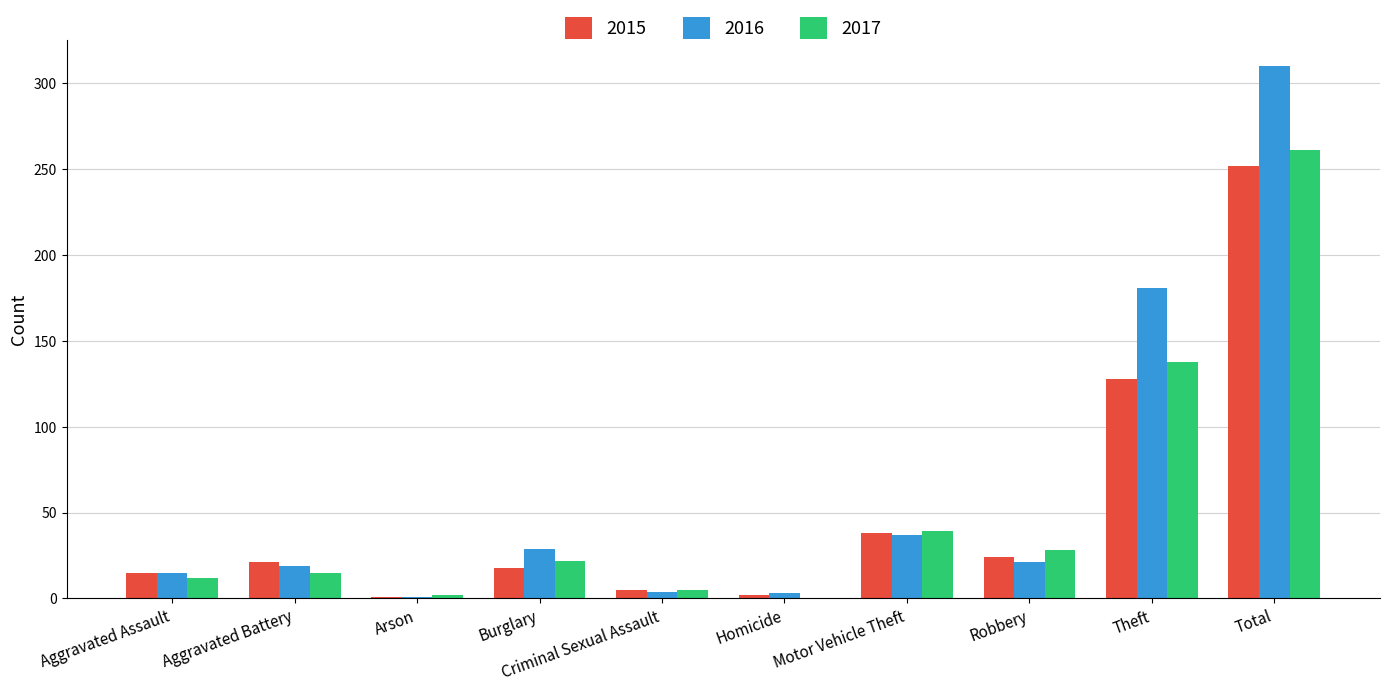

Read the 2017 value at Total, to the nearest 5.

260